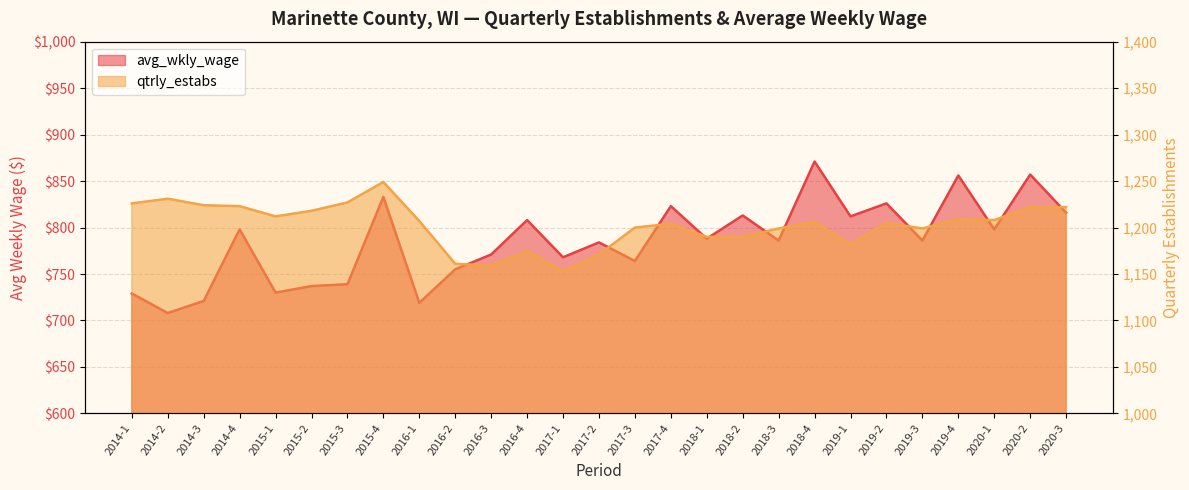

What is the total value across all series at 2016-1?

1926